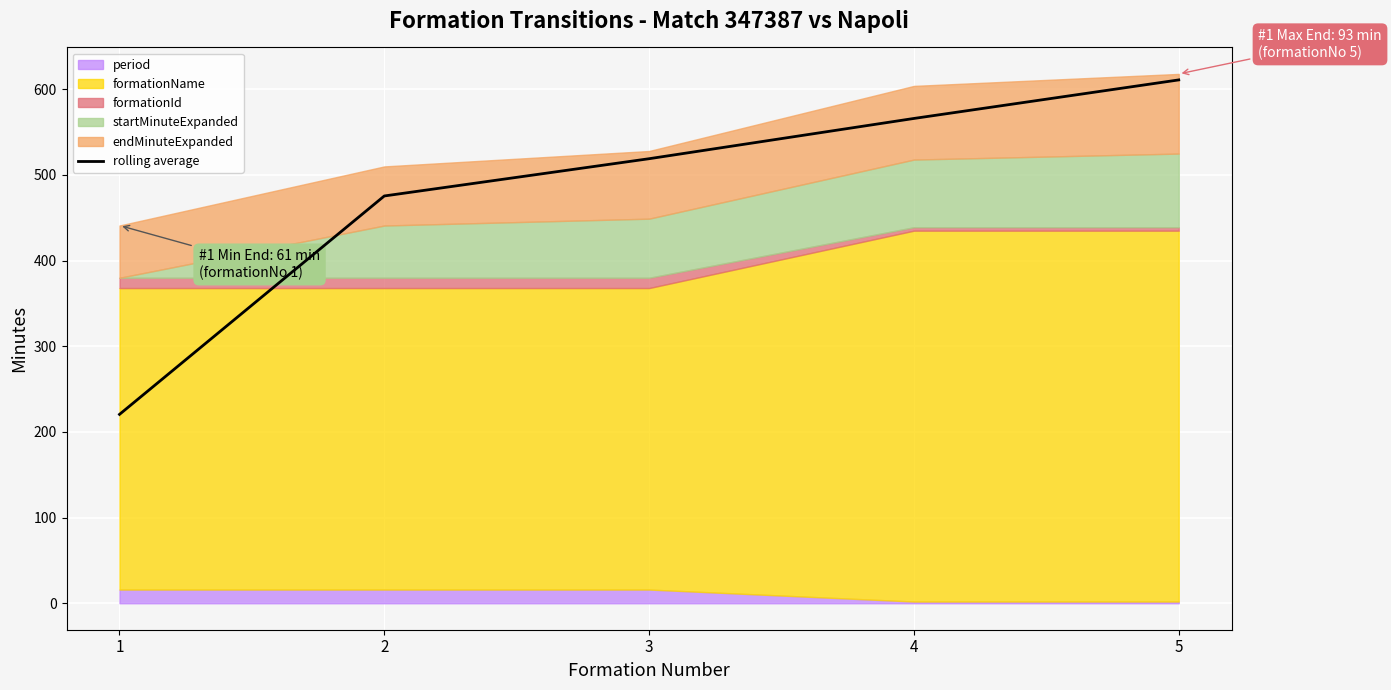

Reading left to right, what are all the values shown in this chart?

1=220.5	2=475.5	3=519.0	4=566.0	5=611.0